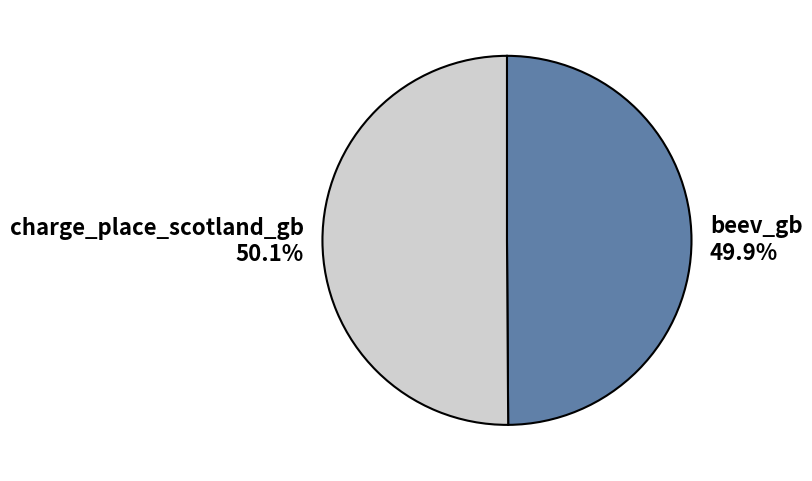

Count the number of slices in the pie.

2